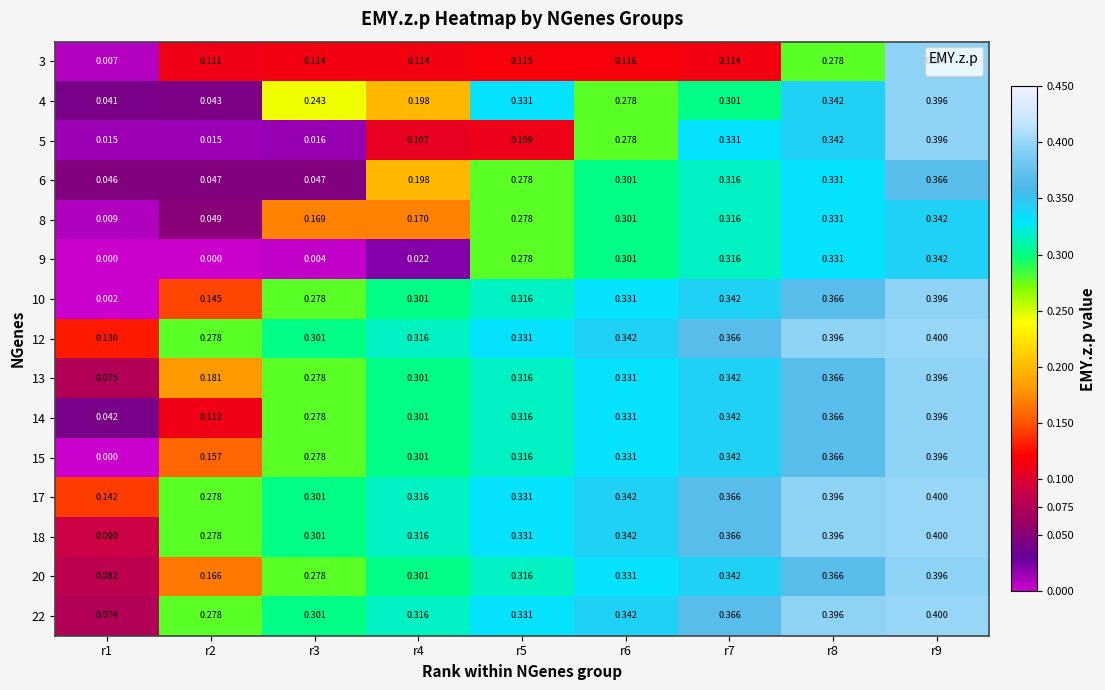

Which series has the largest total across all categories?

17